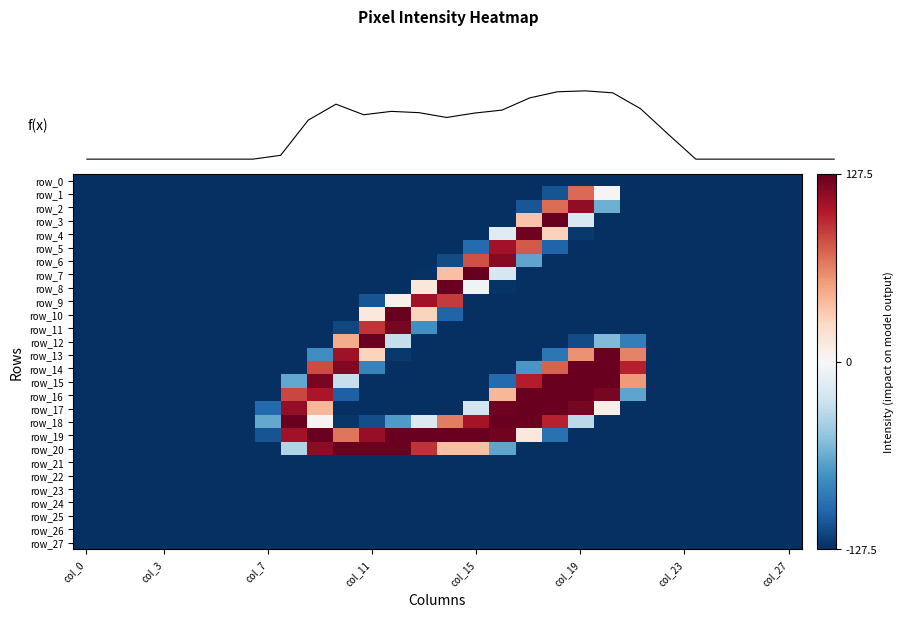

What is the difference between the highest and lowest values at col_19?

254.0